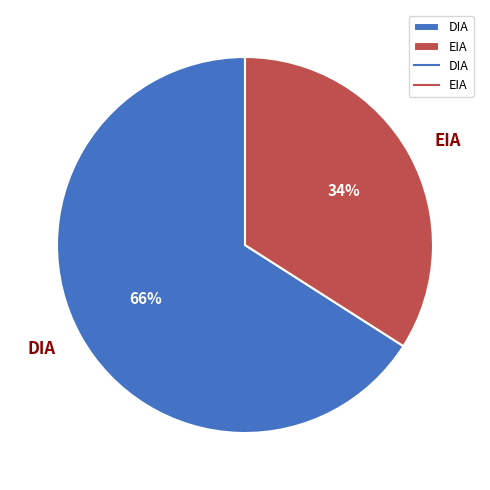

To the nearest percent, what is the difference between the largest and smallest slice percentages?

32%